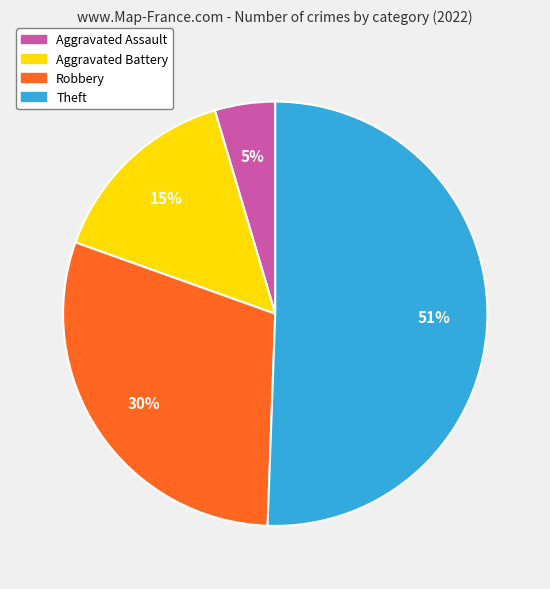

How many slices are in this pie chart?

4